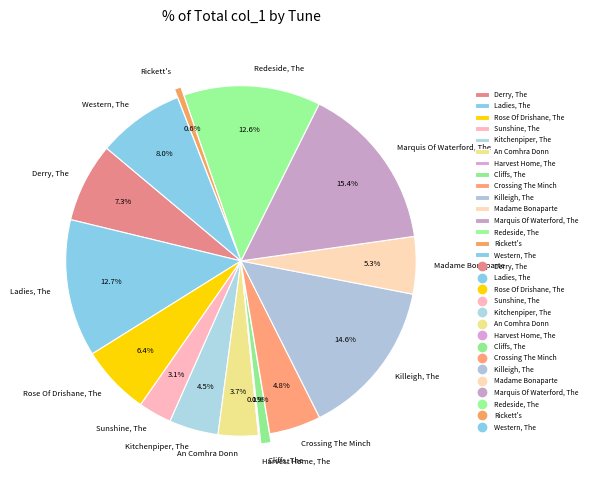

What is the ratio of the value at Redeside, The to the value at An Comhra Donn?

3.4